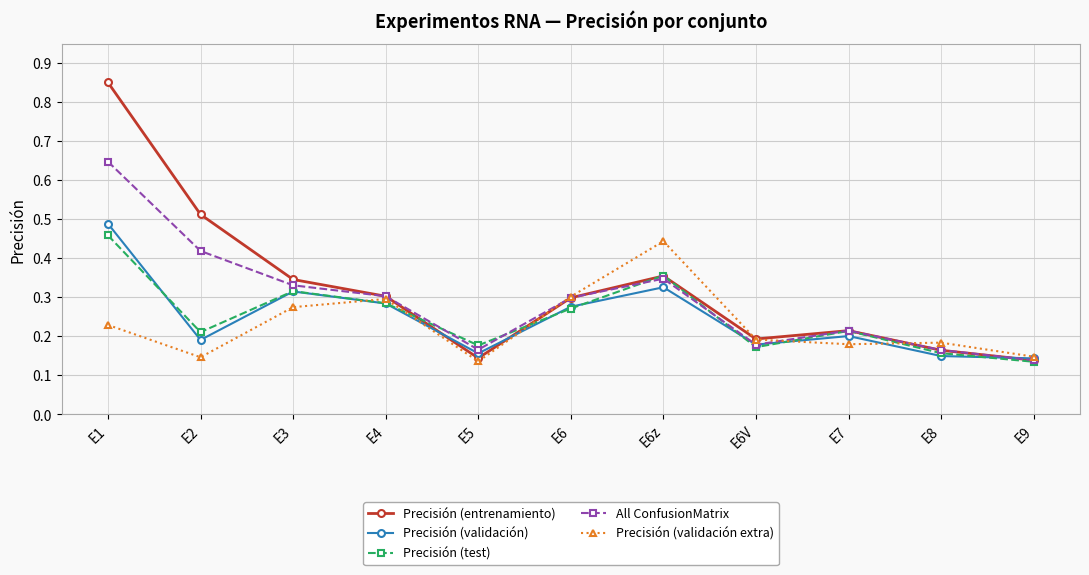

How many times do Precisión (test) and Precisión (validación extra) cross each other?

5